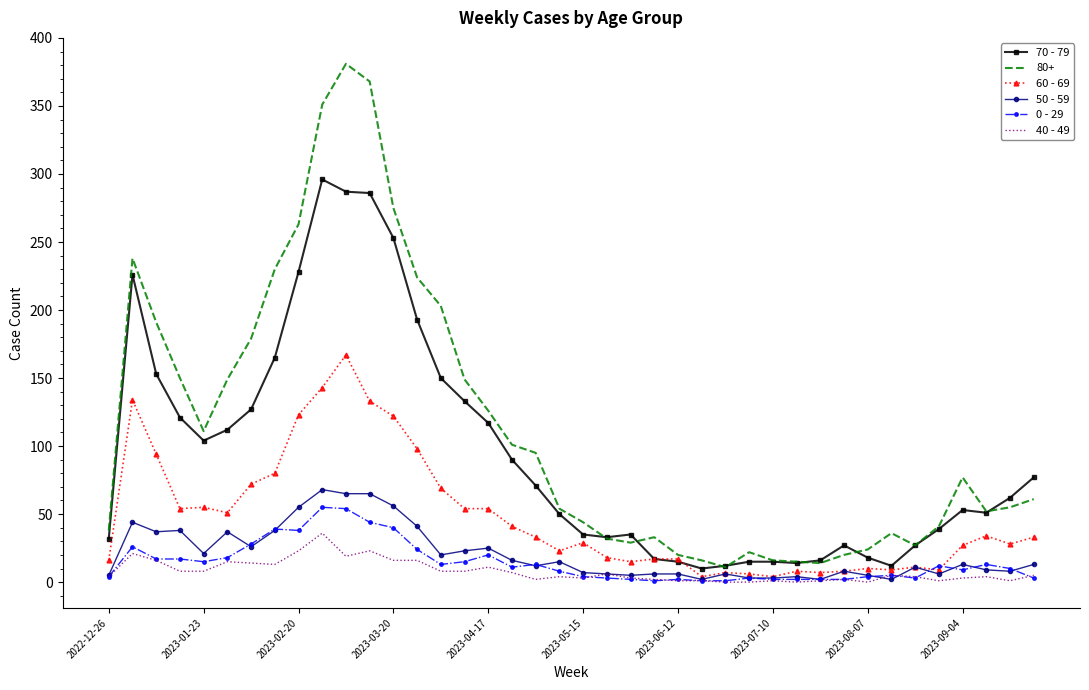

What is the greatest value displayed?

381